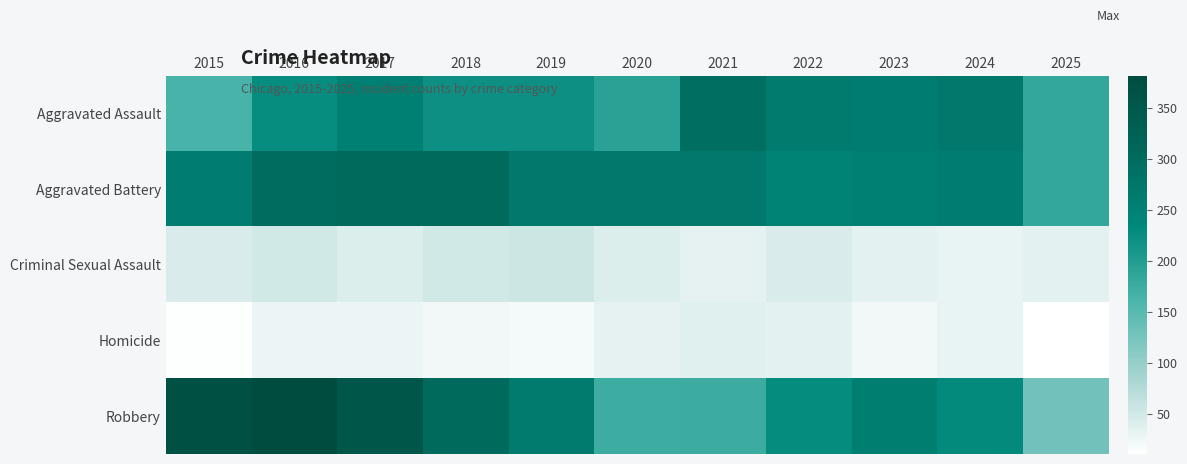

How many categories are shown in the chart?

11